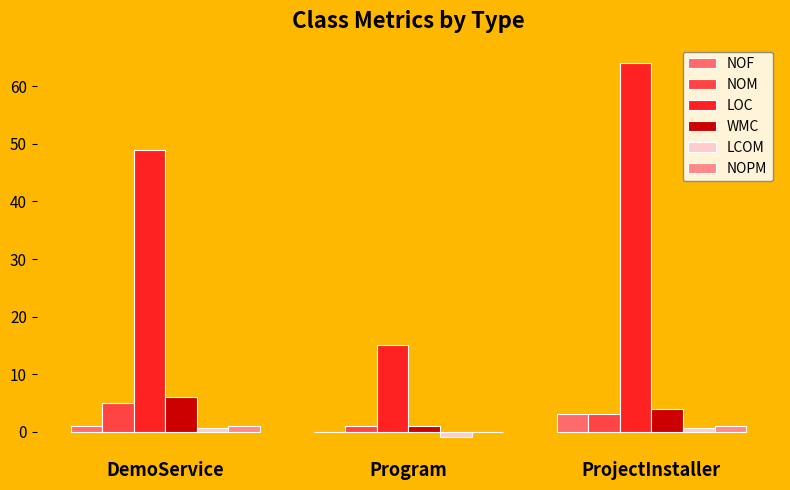

Which series has the largest range (max minus min)?

LOC